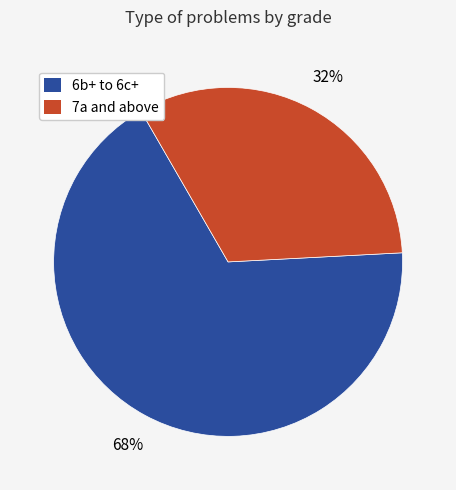

How many segments does this pie chart have?

2